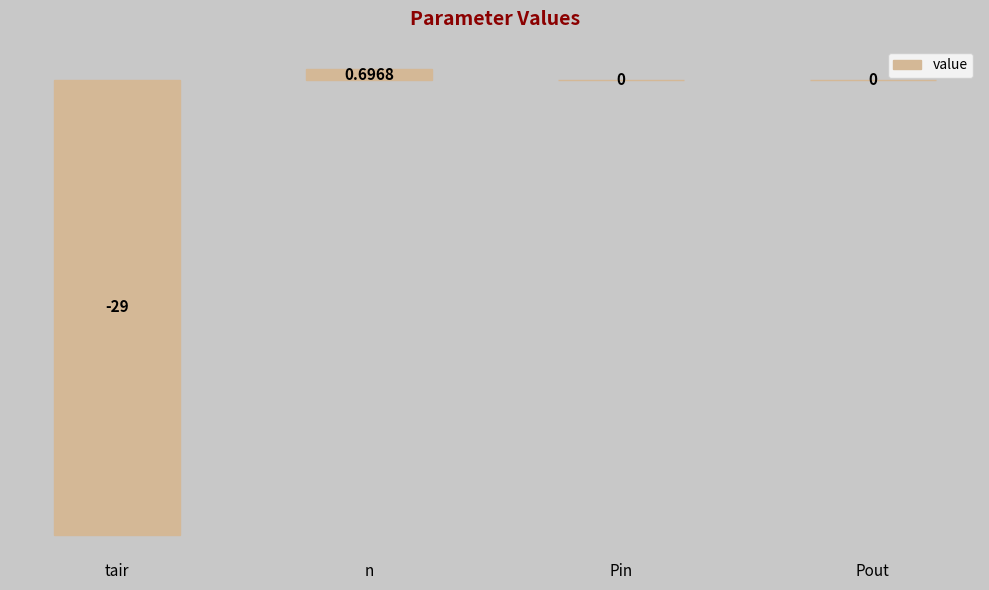

At which category does the chart reach its peak across all series?

n